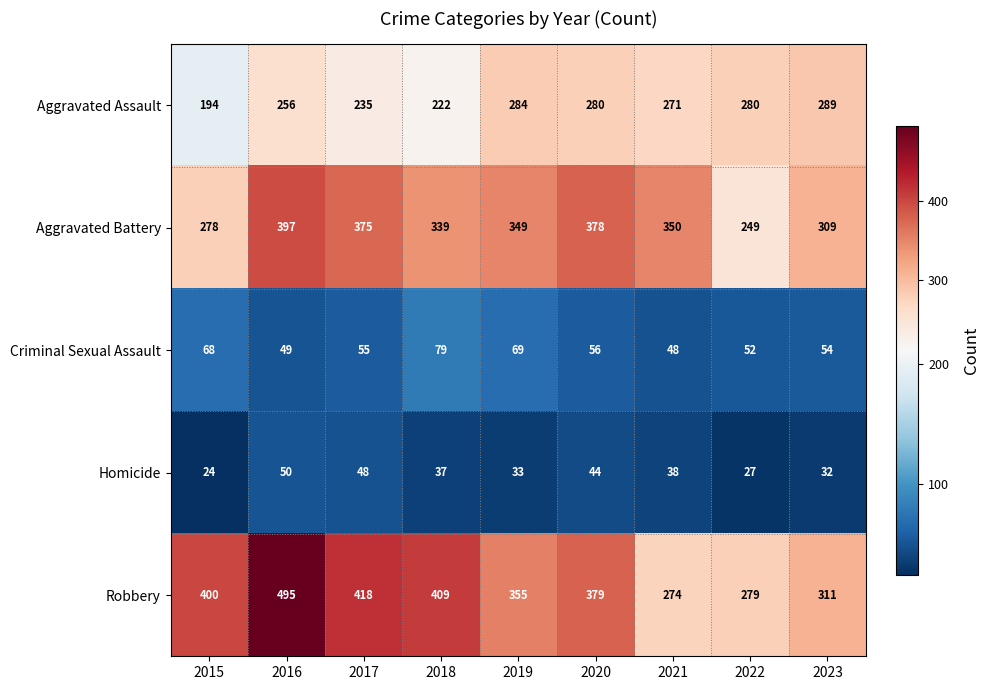

Which series changed the most between 2018 and 2022?

Robbery